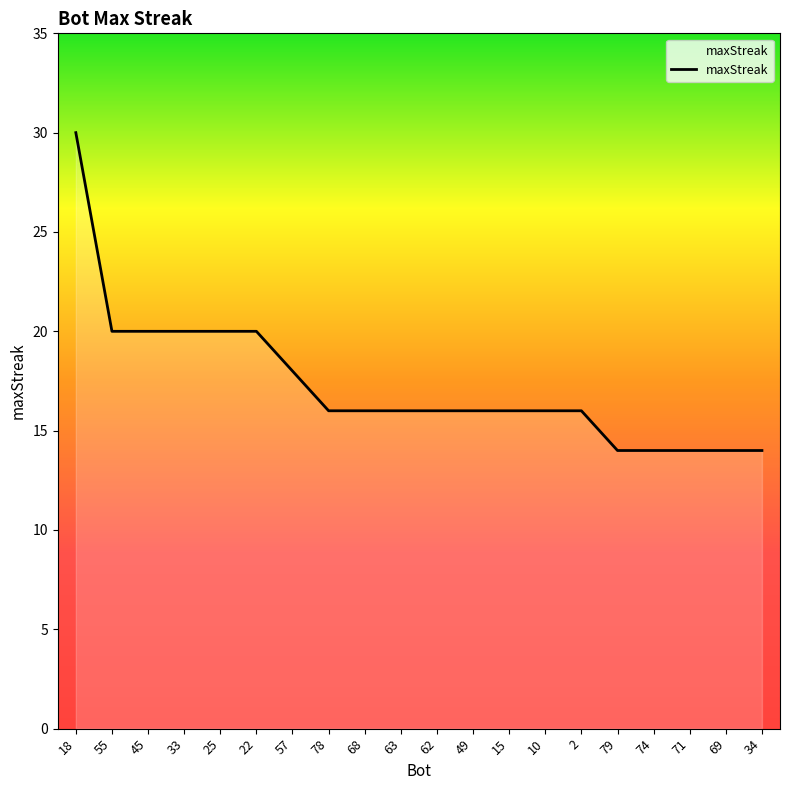

What position from the right is 2?

6